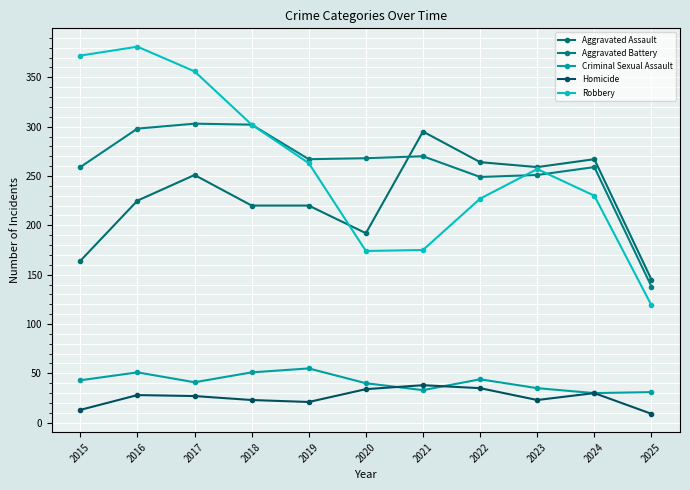

Is it true that Robbery equals 348 at 2022?

False